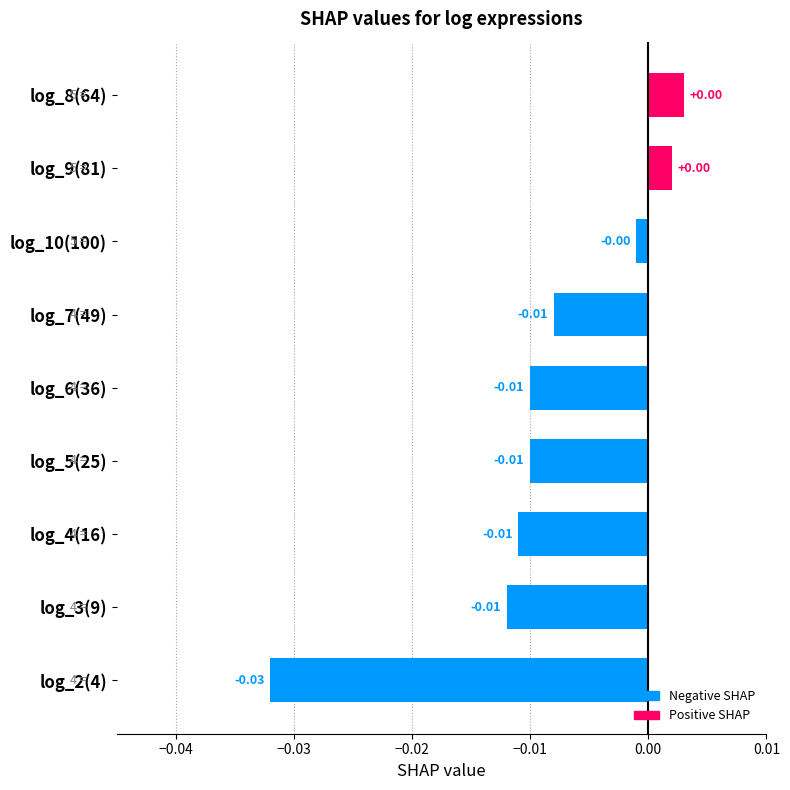

Between log_2(4) and log_7(49), which is larger?

log_7(49)